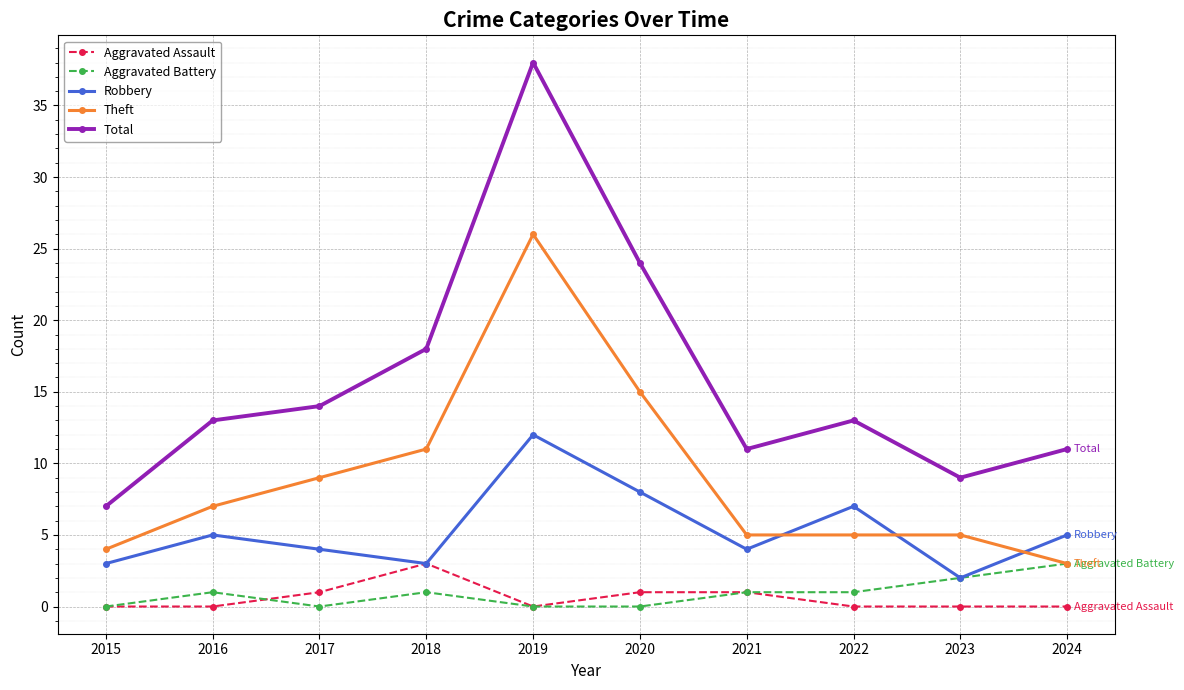

True or false: Total has a value of 11 at 2021.

True